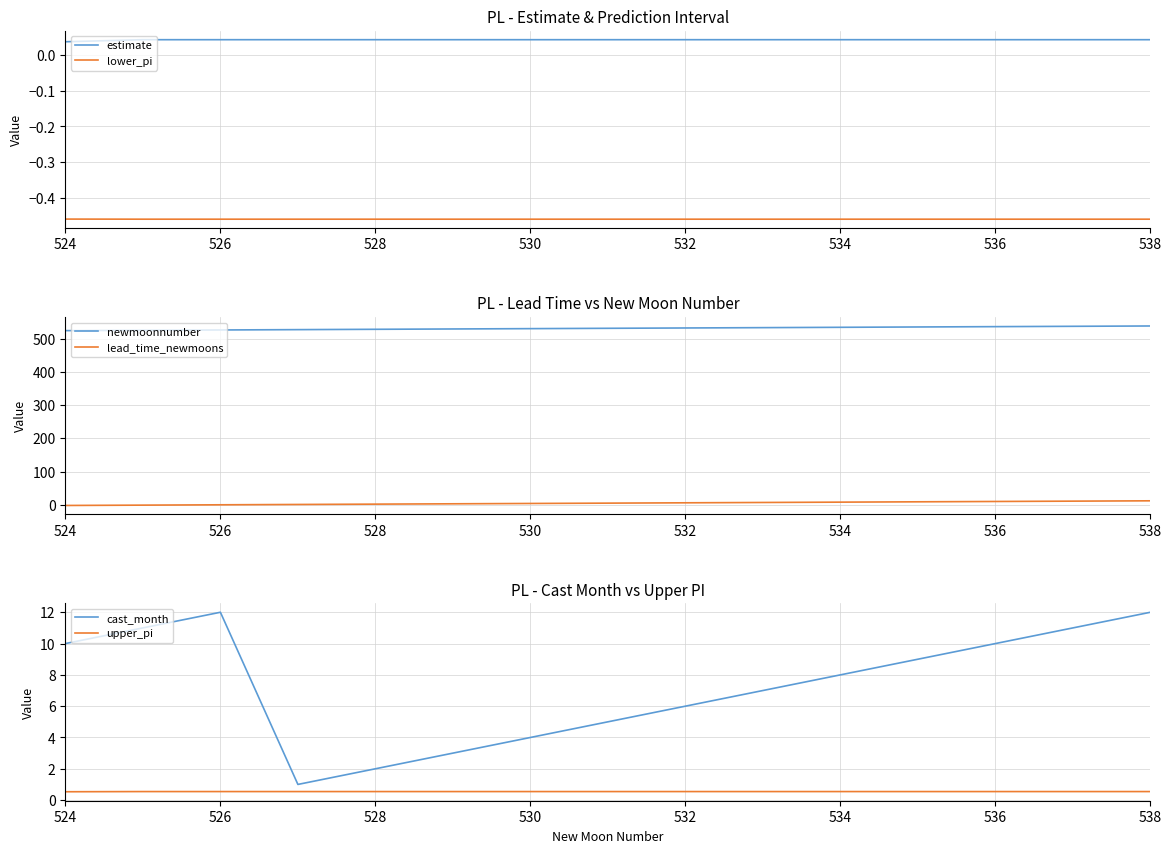

True or false: estimate and lower_pi cross at least once.

False